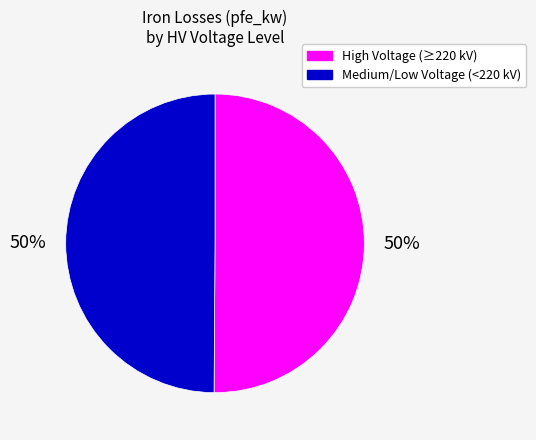

The Medium/Low Voltage (<220 kV) slice represents 36% of the pie. True or false?

False